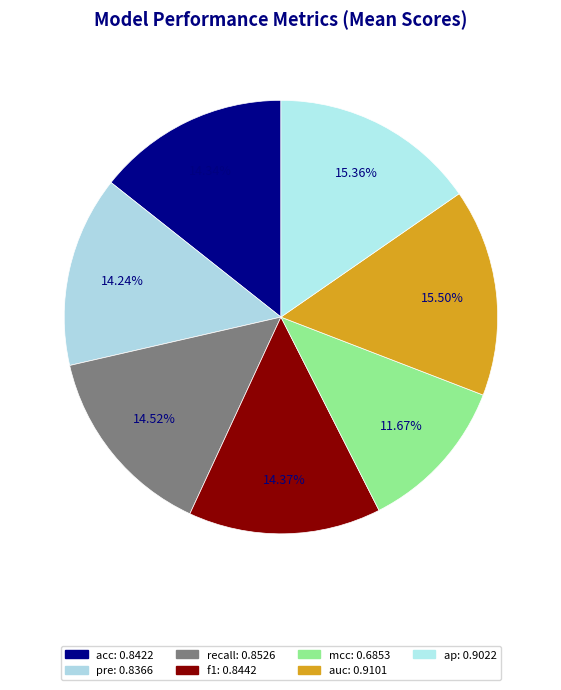

Rank the categories by value from highest to lowest.

auc, ap, recall, f1, acc, pre, mcc